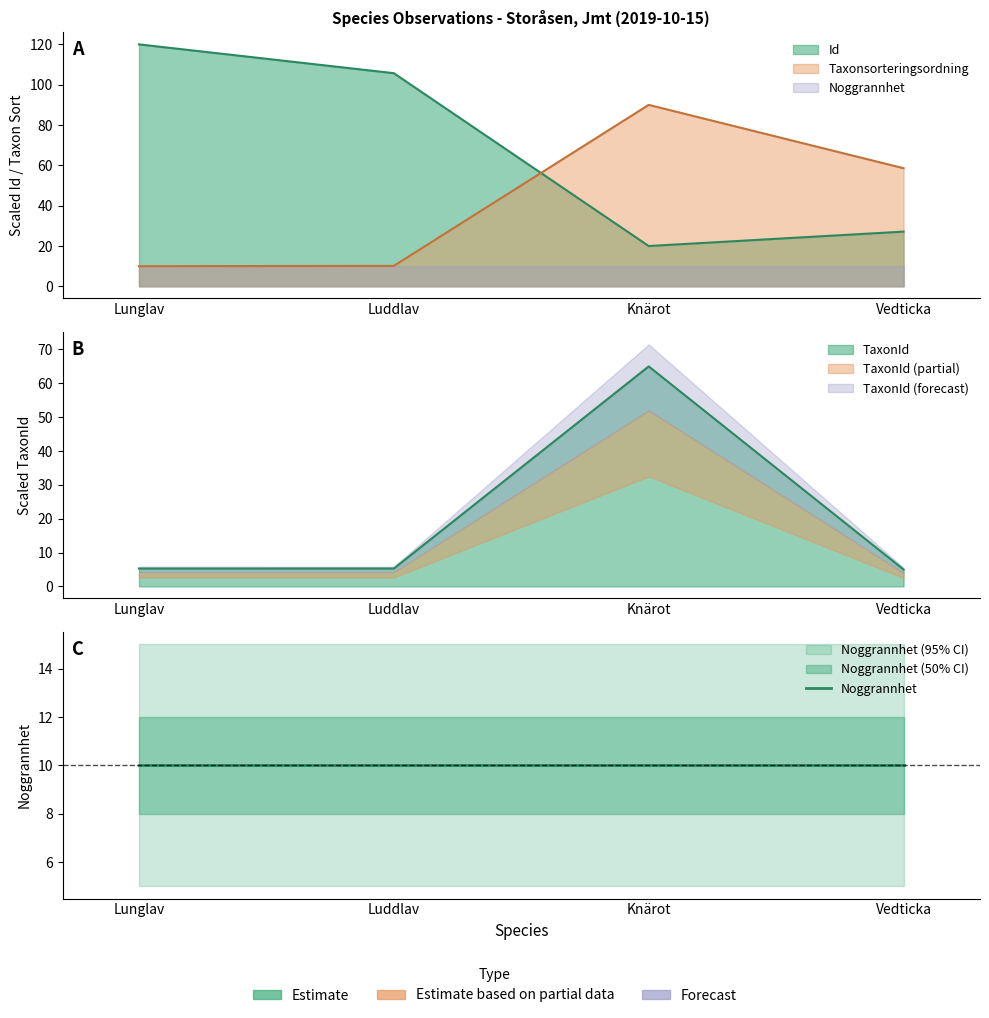

Rank the series by their maximum value, from lowest to highest.

TaxonId, Taxonsorteringsordning, Id